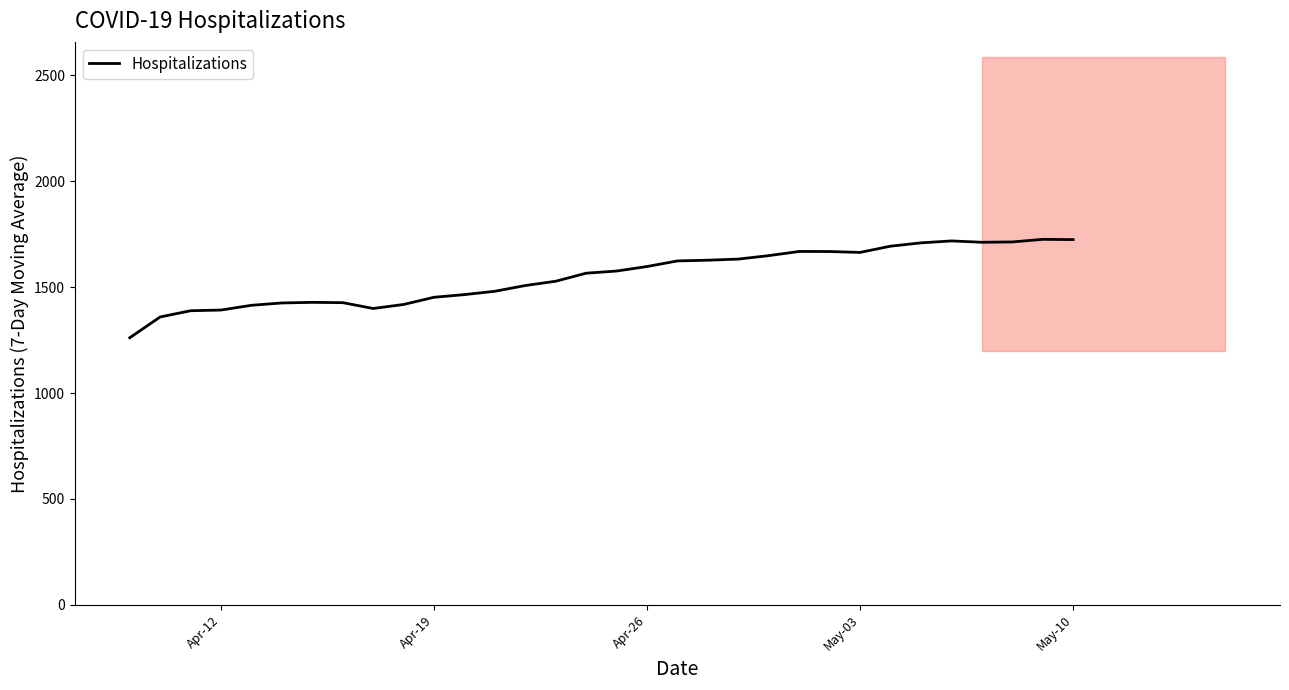

What is the maximum value shown in the chart?

1725.4